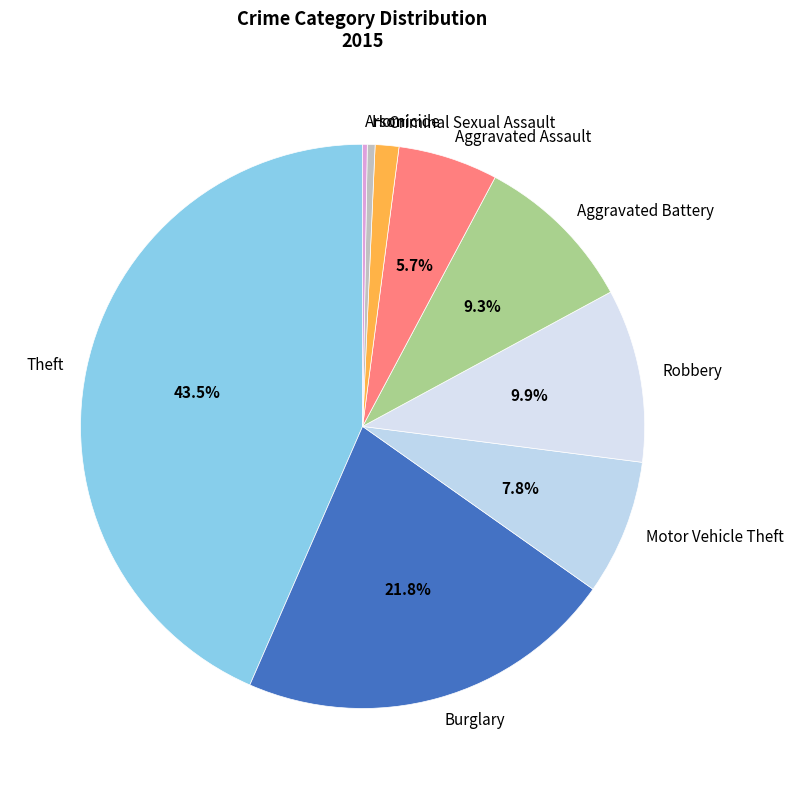

The Aggravated Assault slice represents 6% of the pie. True or false?

True